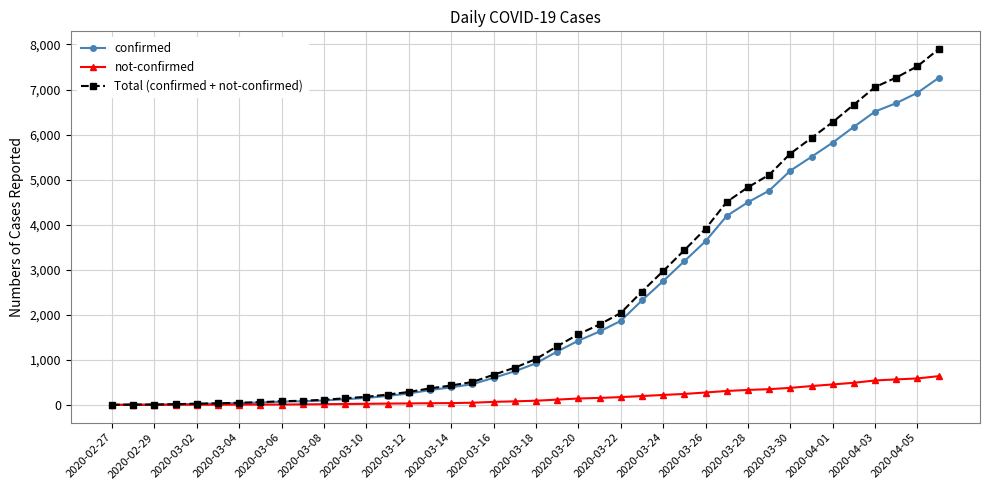

At how many categories does at least one series exceed 2221?

15